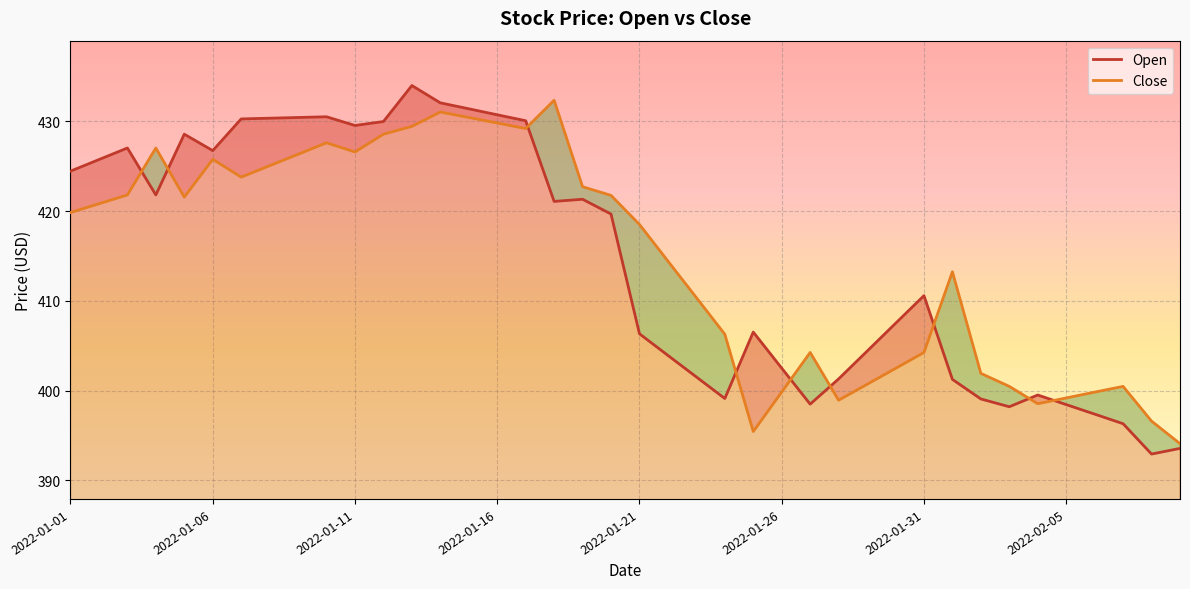

Which series has the widest spread of values?

Open